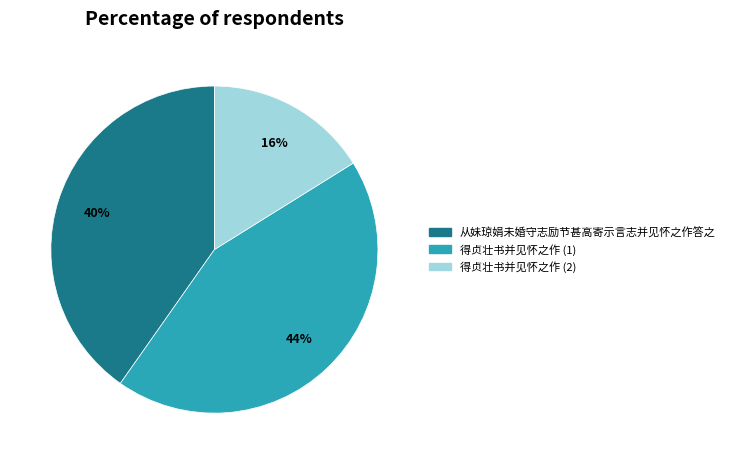

How many slices are in this pie chart?

3